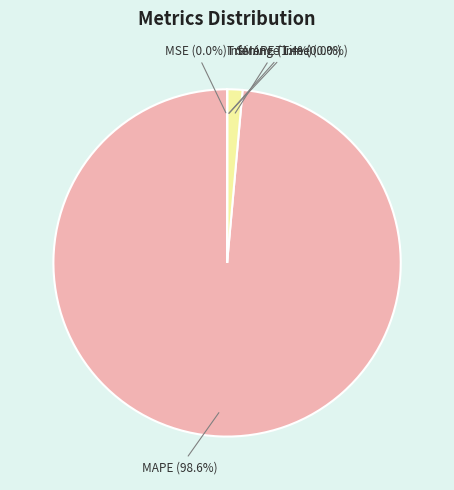

Is there any slice that represents more than half of the pie?

Yes